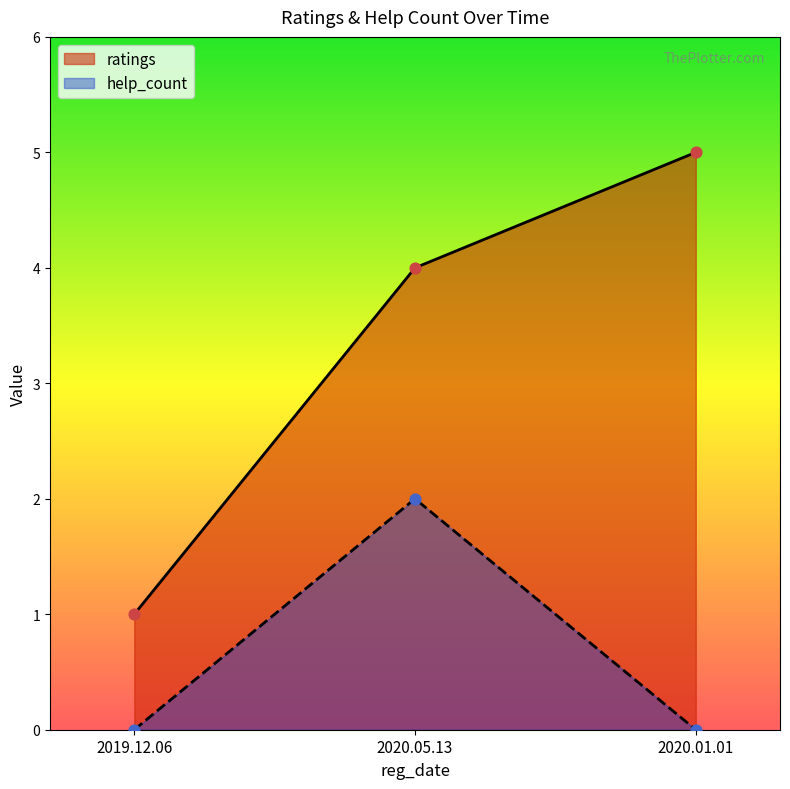

Which series has the largest Y range (max minus min)?

ratings